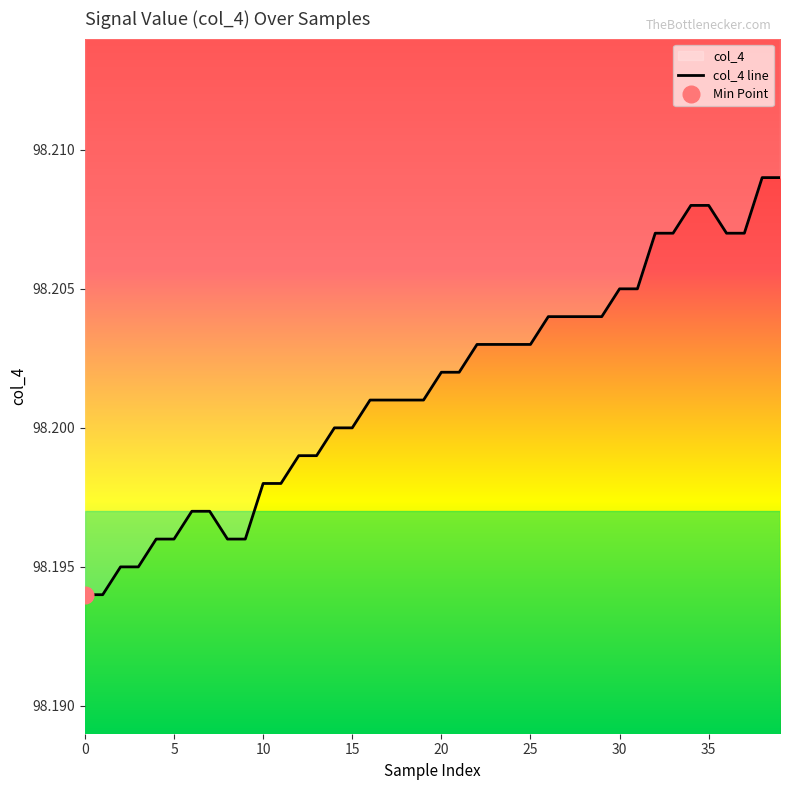

The value at 38 is 98.2. True or false?

True